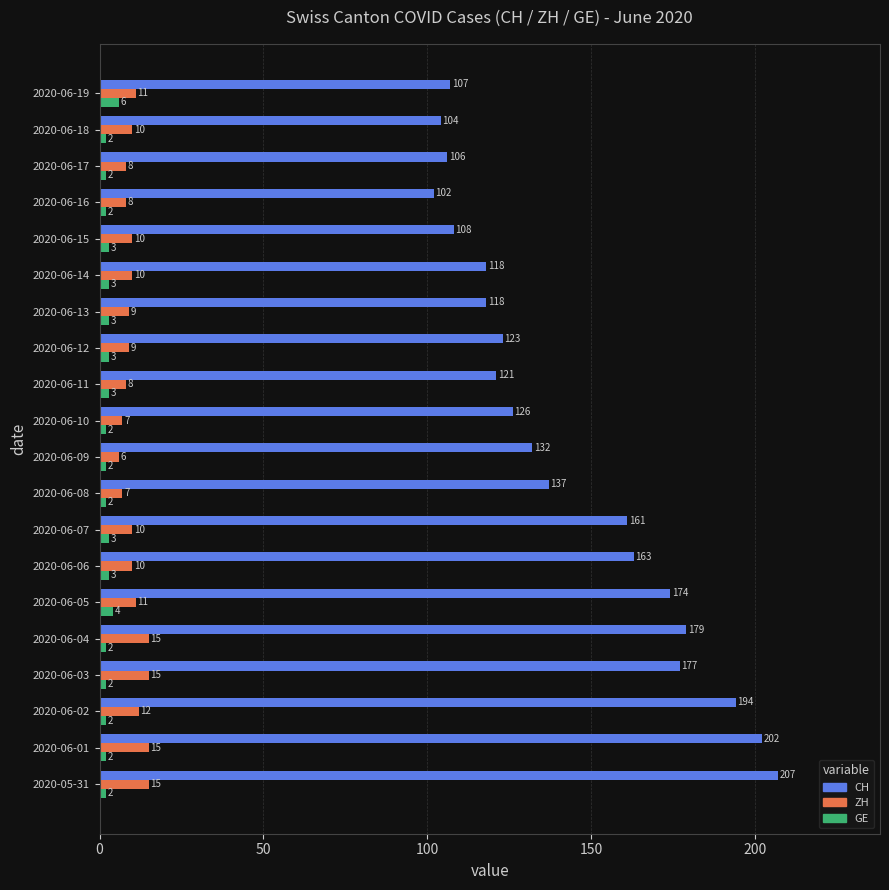

Which series has the largest total across all categories?

CH